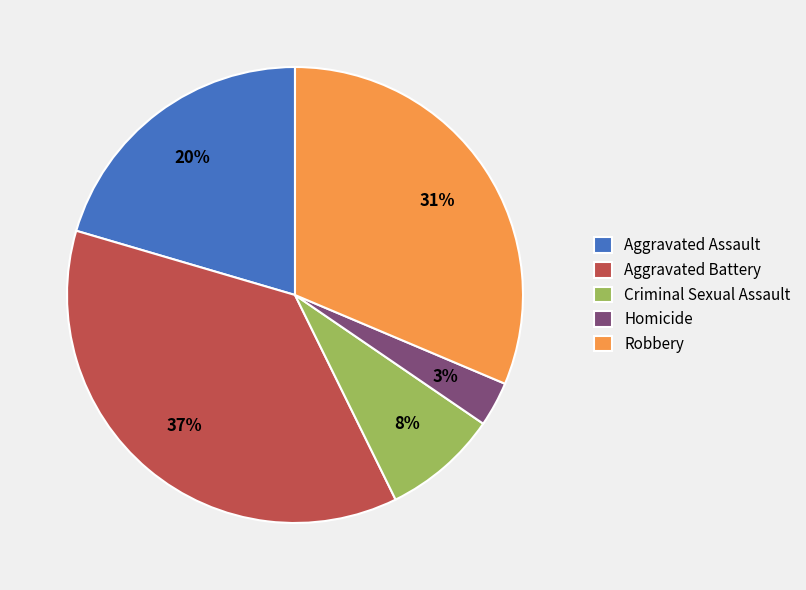

To the nearest percent, what is the average slice percentage?

20%